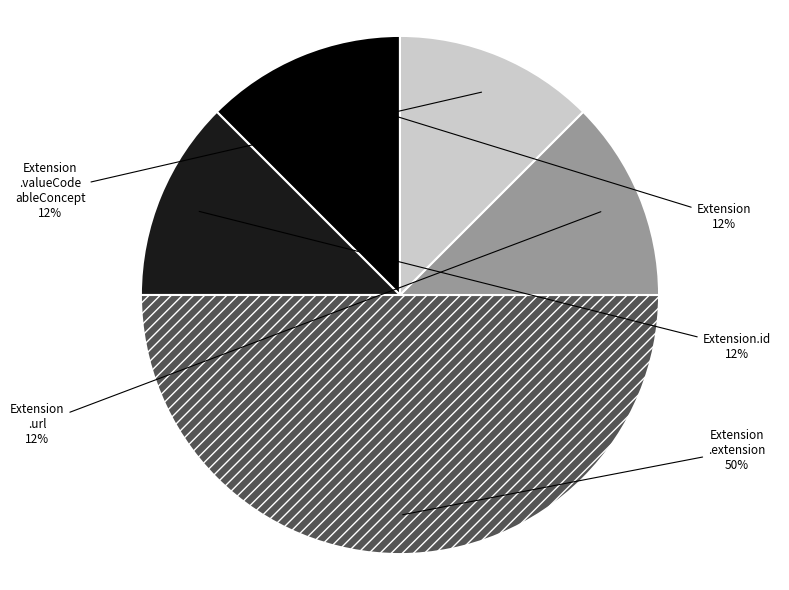

Is Extension .valueCode ableConcept the majority of the pie?

No